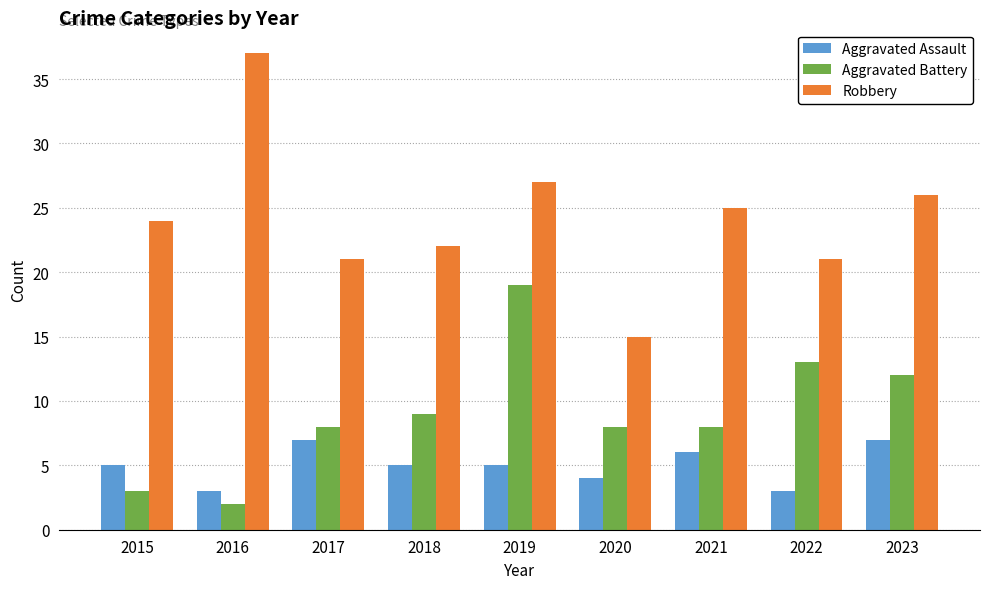

Which series has the widest spread of values?

Robbery